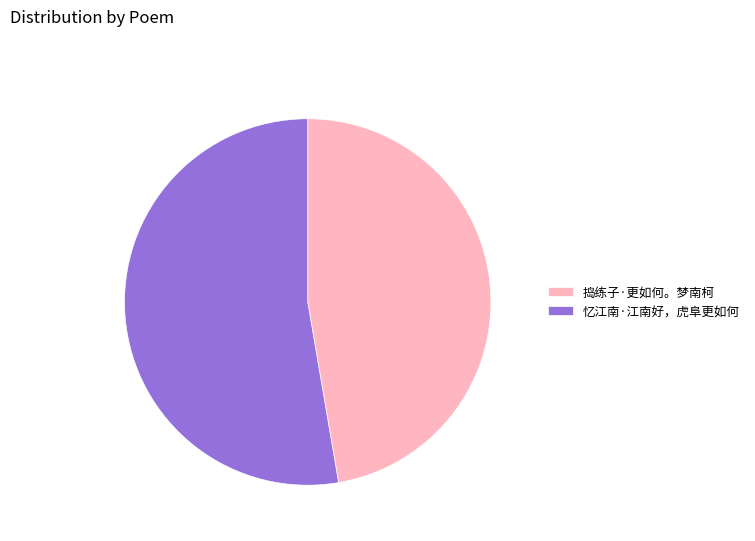

Combined, do 捣练子·更如何。梦南柯 and 忆江南·江南好，虎阜更如何 account for over 50%?

Yes